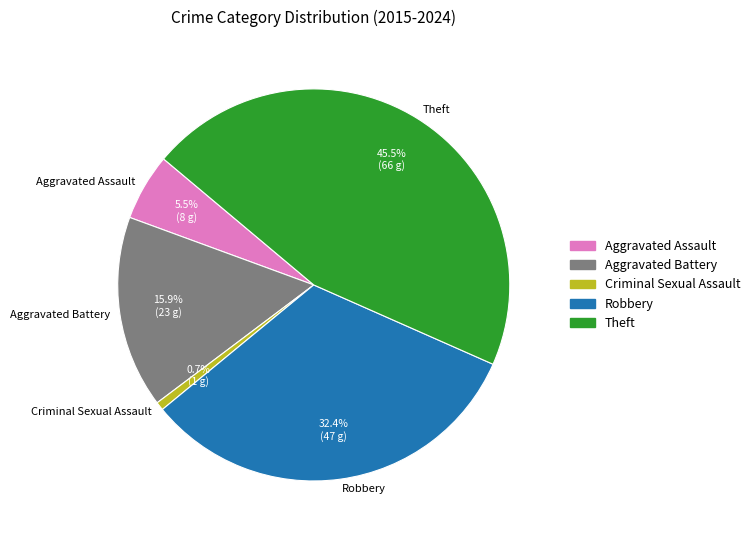

Which has a higher value, Aggravated Assault or Criminal Sexual Assault?

Aggravated Assault